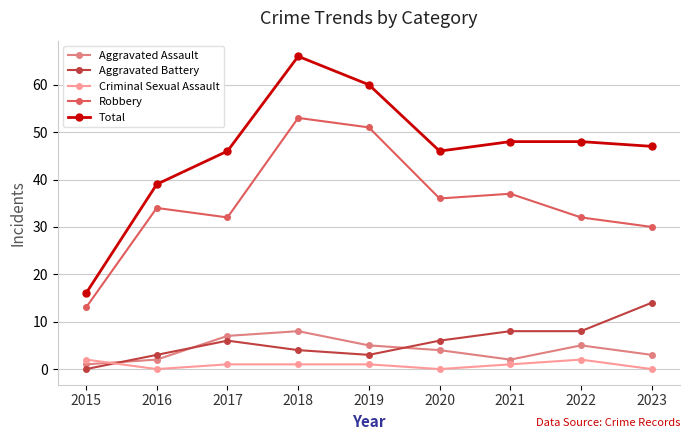

Reading right to left, transcribe all the data shown in this chart.

Aggravated Assault: 2023=3	2022=5	2021=2	2020=4	2019=5	2018=8	2017=7	2016=2	2015=1
Aggravated Battery: 2023=14	2022=8	2021=8	2020=6	2019=3	2018=4	2017=6	2016=3	2015=0
Criminal Sexual Assault: 2023=0	2022=2	2021=1	2020=0	2019=1	2018=1	2017=1	2016=0	2015=2
Robbery: 2023=30	2022=32	2021=37	2020=36	2019=51	2018=53	2017=32	2016=34	2015=13
Total: 2023=47	2022=48	2021=48	2020=46	2019=60	2018=66	2017=46	2016=39	2015=16